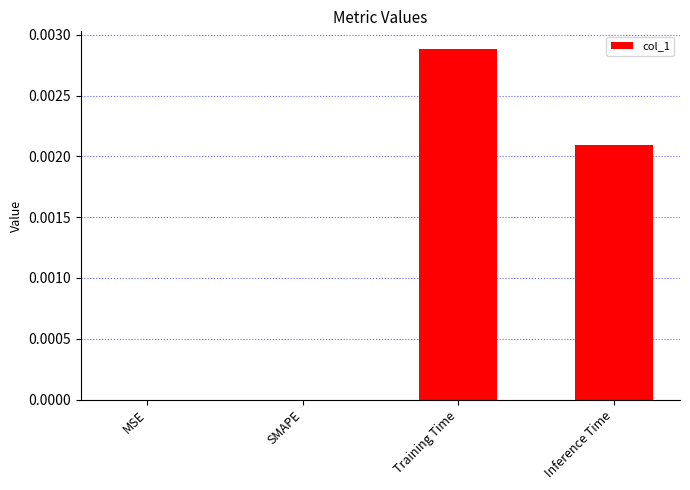

Between Inference Time and MSE, which is larger?

Inference Time